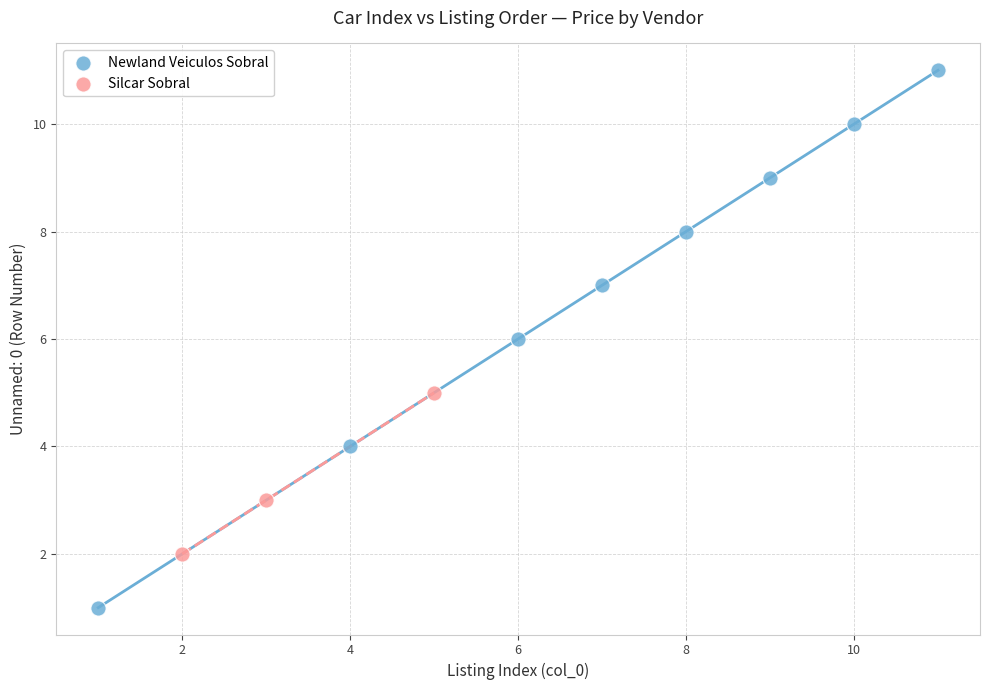

Which series contains the highest Y value?

Newland Veiculos Sobral